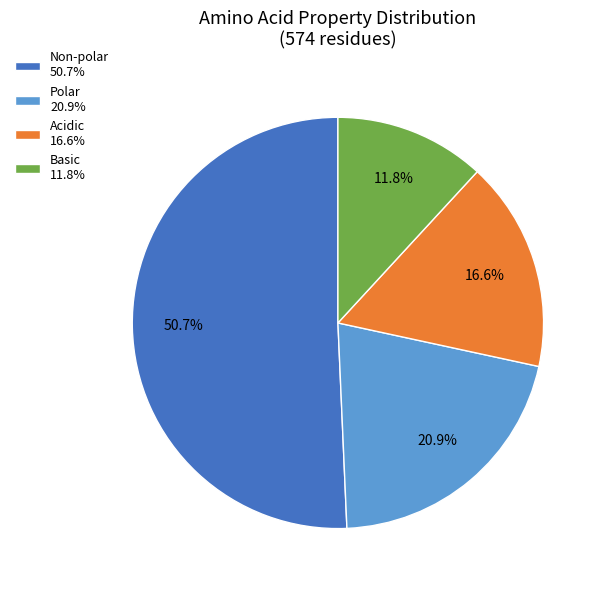

What is the majority slice?

Non-polar 50.7%